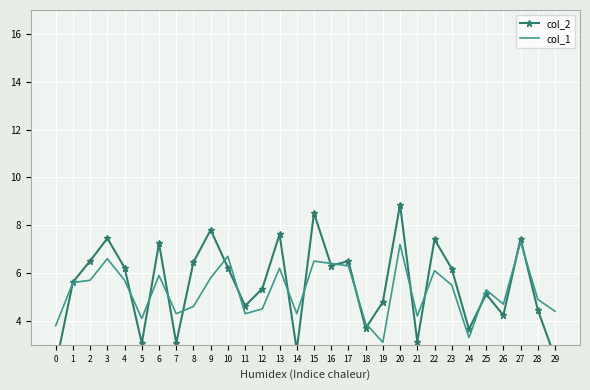

At which category does col_2 reach its first local peak?

3